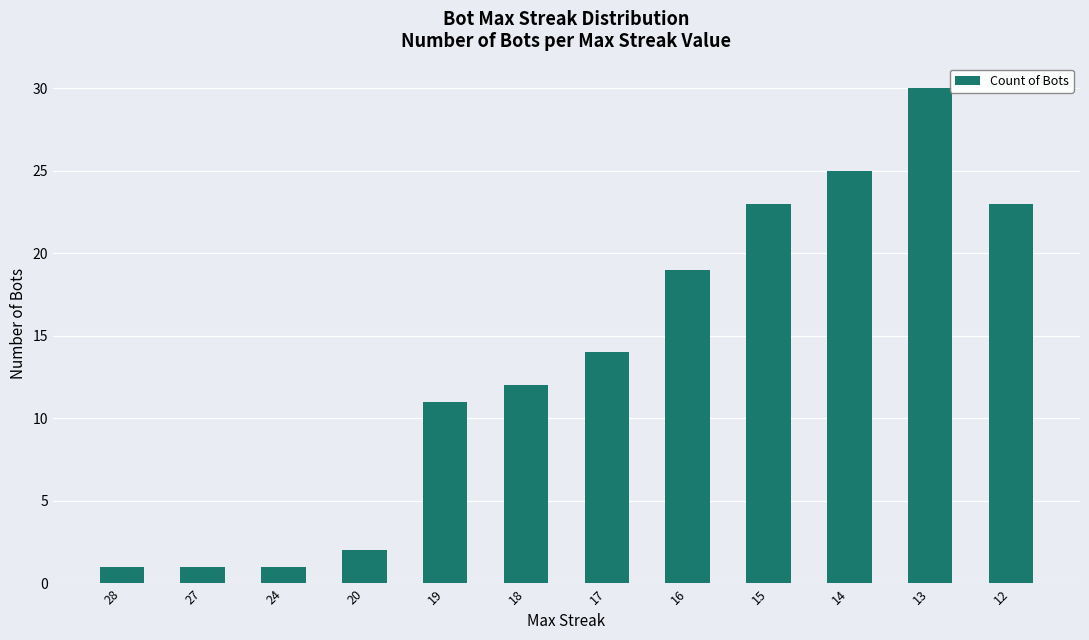

What is the change in value from 24 to 15?

+22